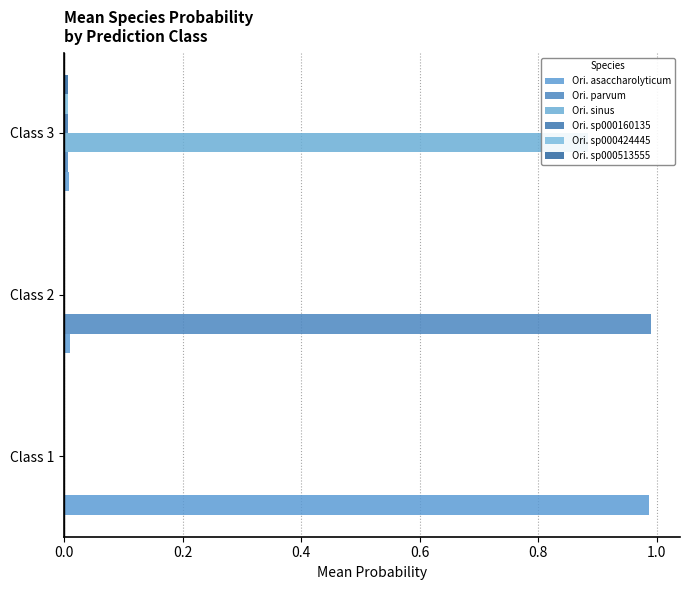

What is the value of the Ori. parvum bar at the 2nd from the left?

1.0